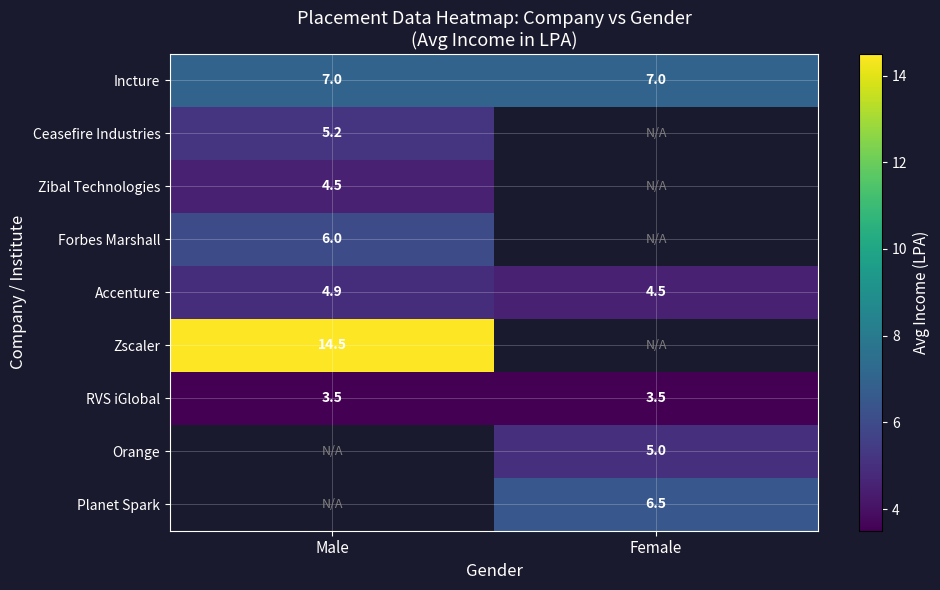

List the series in order of their overall mean, highest first.

Incture, Ceasefire Industries, Zibal Technologies, Forbes Marshall, Accenture, Zscaler, RVS iGlobal, Orange, Planet Spark